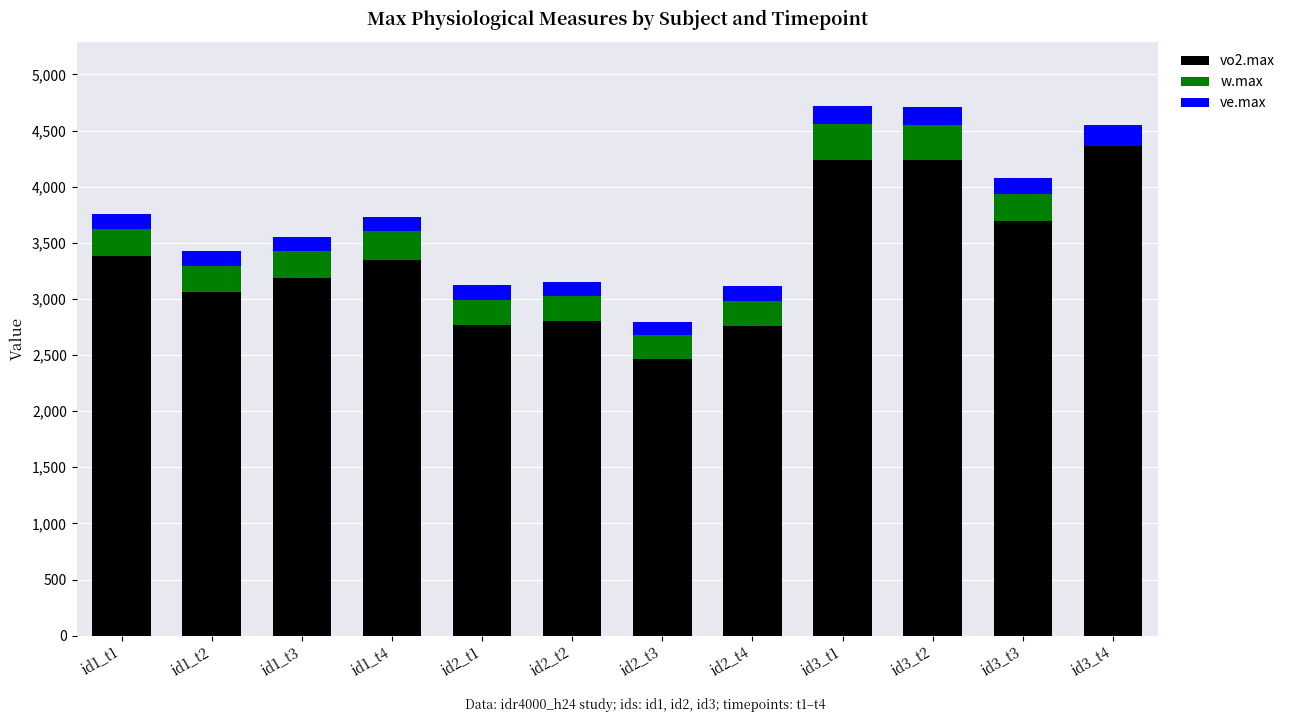

What is the sum of all vo2.max values?

40300.5